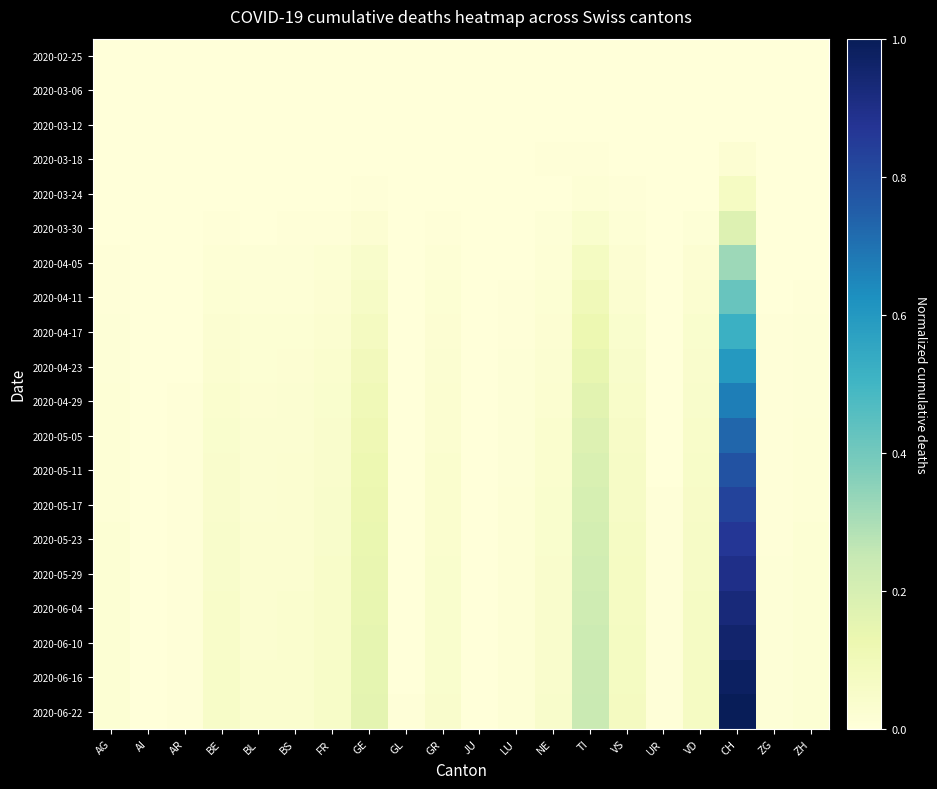

At which category does the chart reach its minimum across all series?

AG